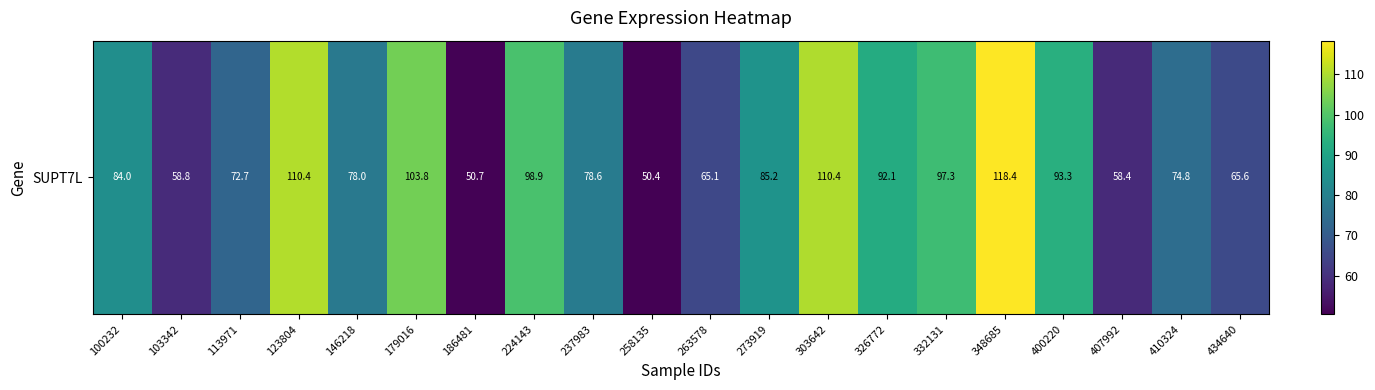

Rank the categories by value from lowest to highest.

258135, 186481, 407992, 103342, 263578, 434640, 113971, 410324, 146218, 237983, 100232, 273919, 326772, 400220, 332131, 224143, 179016, 303642, 123804, 348685